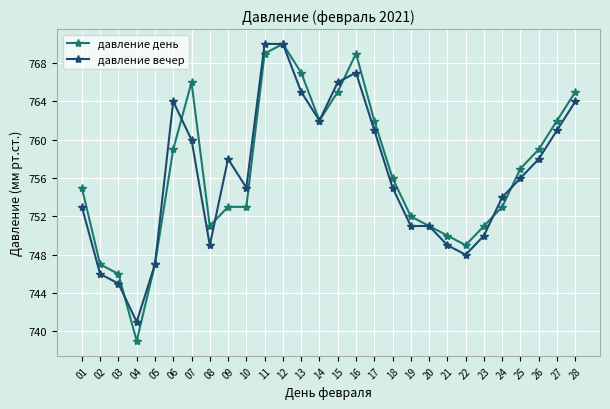

List the series in order of their overall mean, lowest first.

давление вечер, давление день